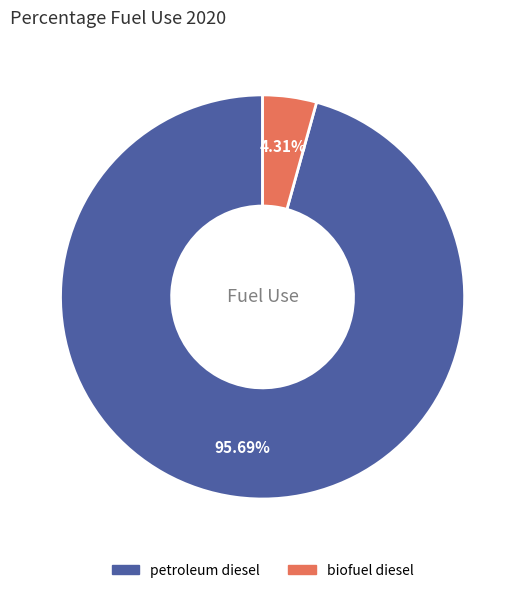

To the nearest percent, what is the combined percentage of biofuel diesel and petroleum diesel?

100%